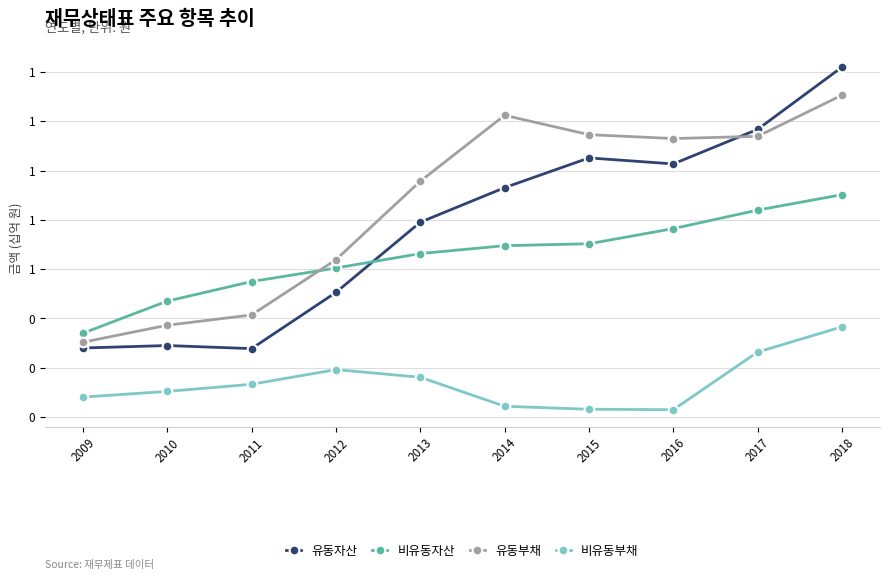

What are all the series names shown in the legend?

유동자산, 비유동자산, 유동부채, 비유동부채